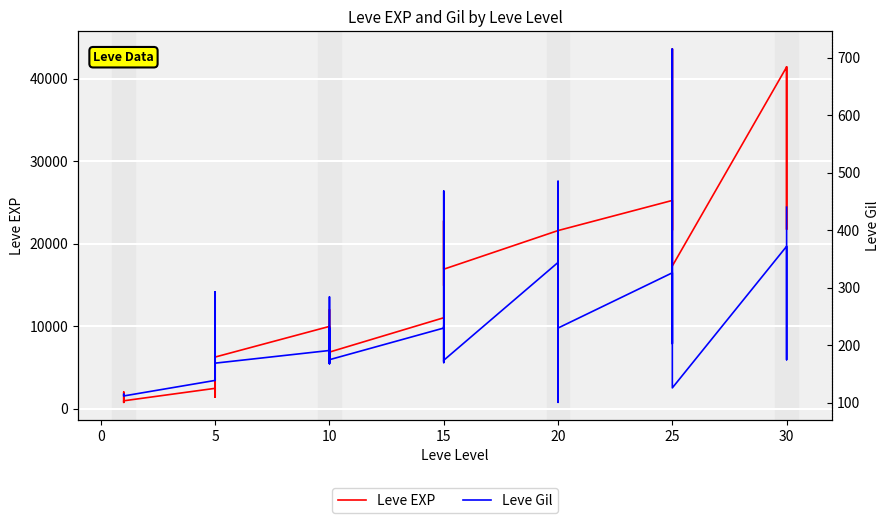

What is the minimum value for Leve EXP?

800